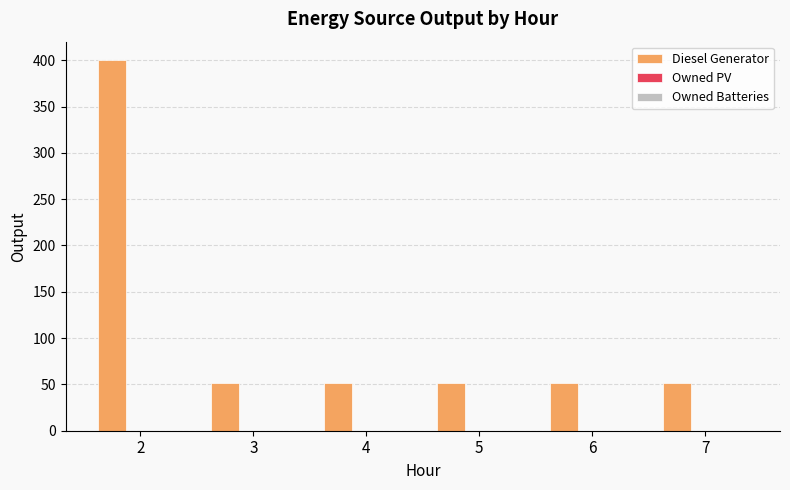

What is the difference between the maximum and second lowest values?

349